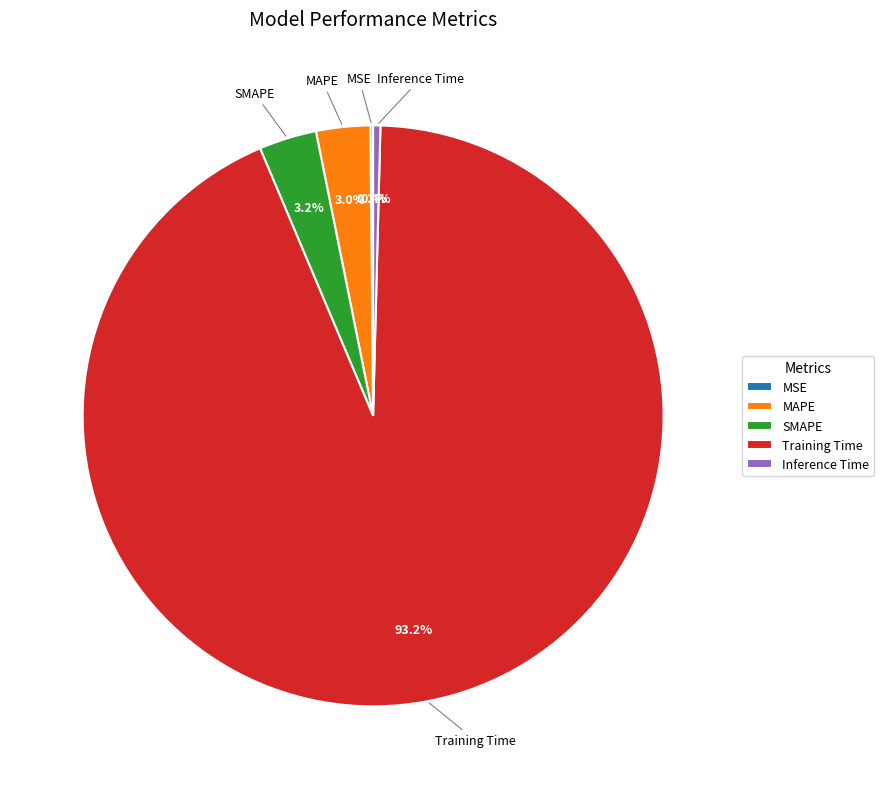

Is it true that SMAPE is 10% of the pie?

False